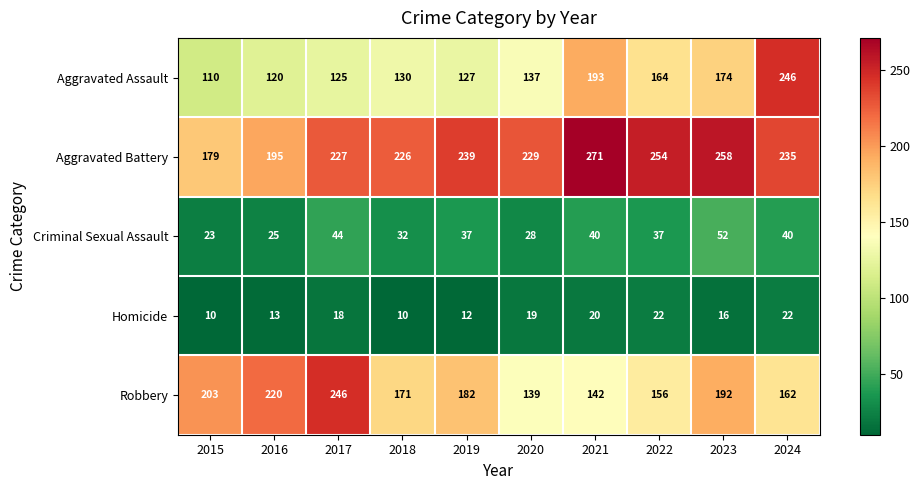

What is the approximate value of Homicide at 2017, to the nearest 10?

20